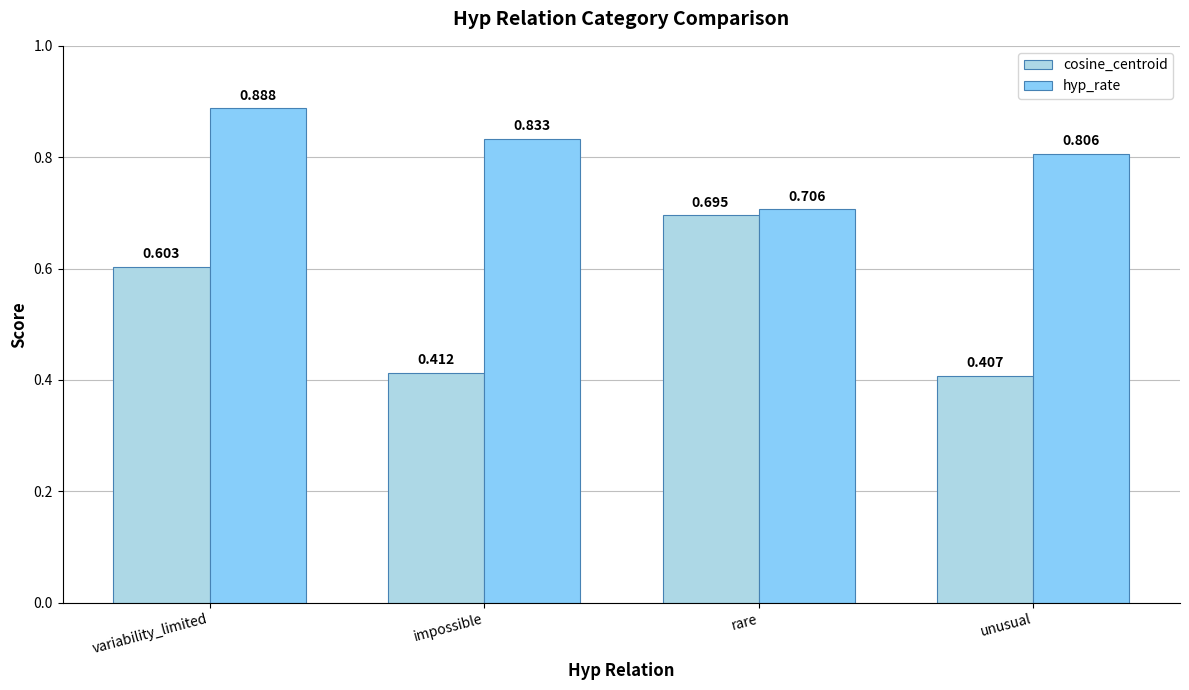

Where is hyp_rate nearest to the value 0?

rare